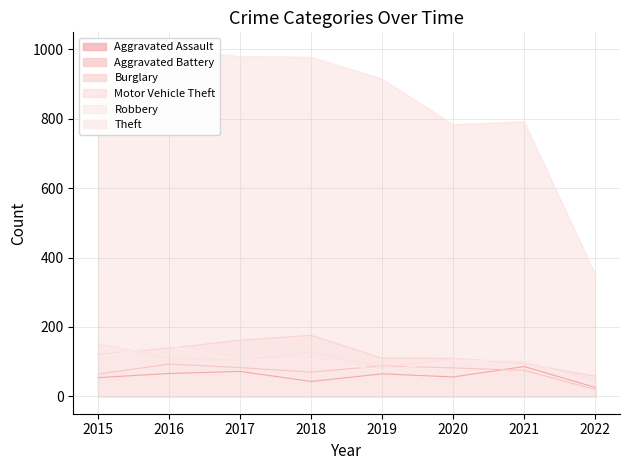

What is the spread (max minus min) of values at 2021?

716